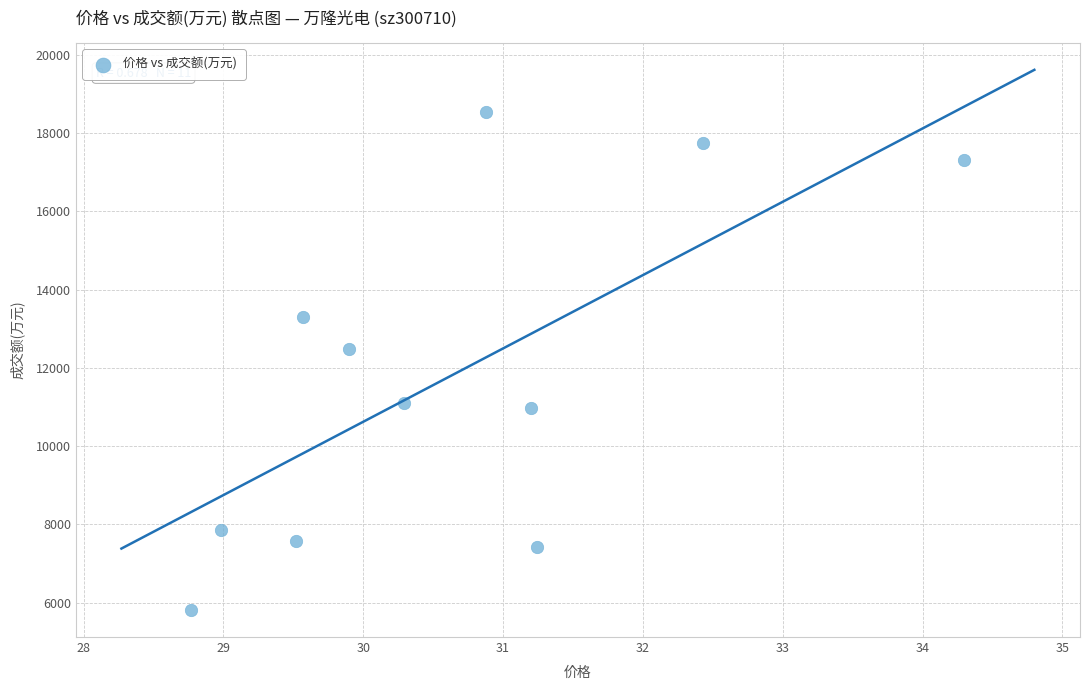

What Y value in the scatter plot is closest to 12177?

12487